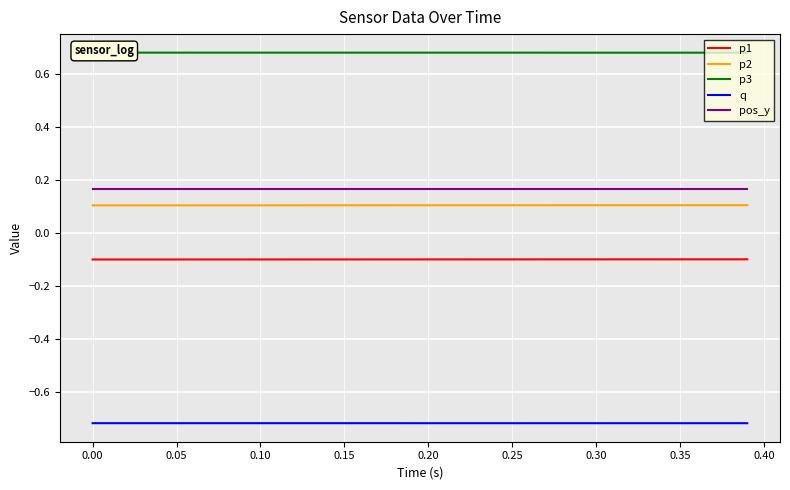

True or false: p2 and p1 intersect in this chart.

False